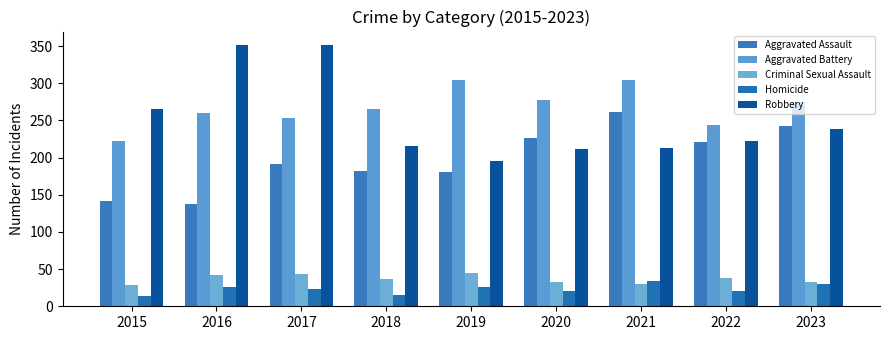

True or false: Criminal Sexual Assault has a value of 11 at 2021.

False